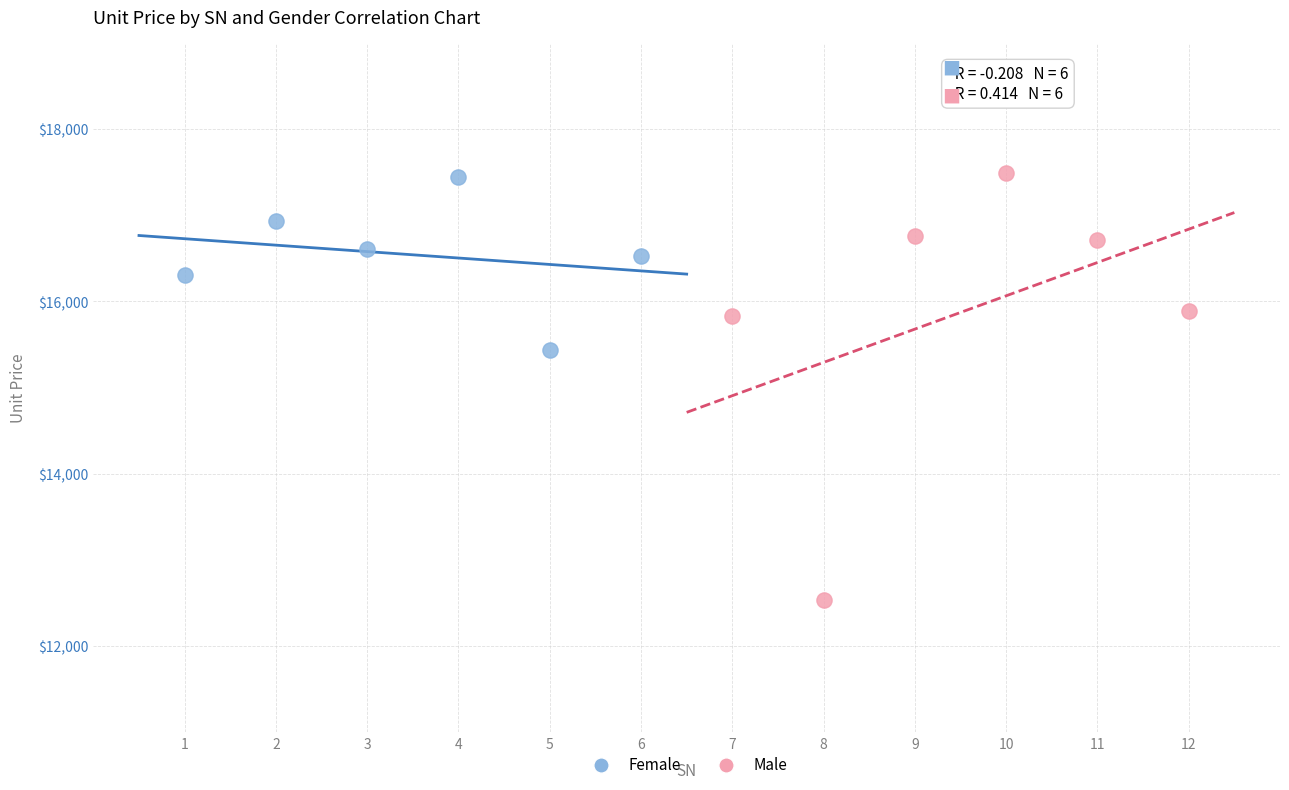

What are all the series names shown in the legend?

Female, Male